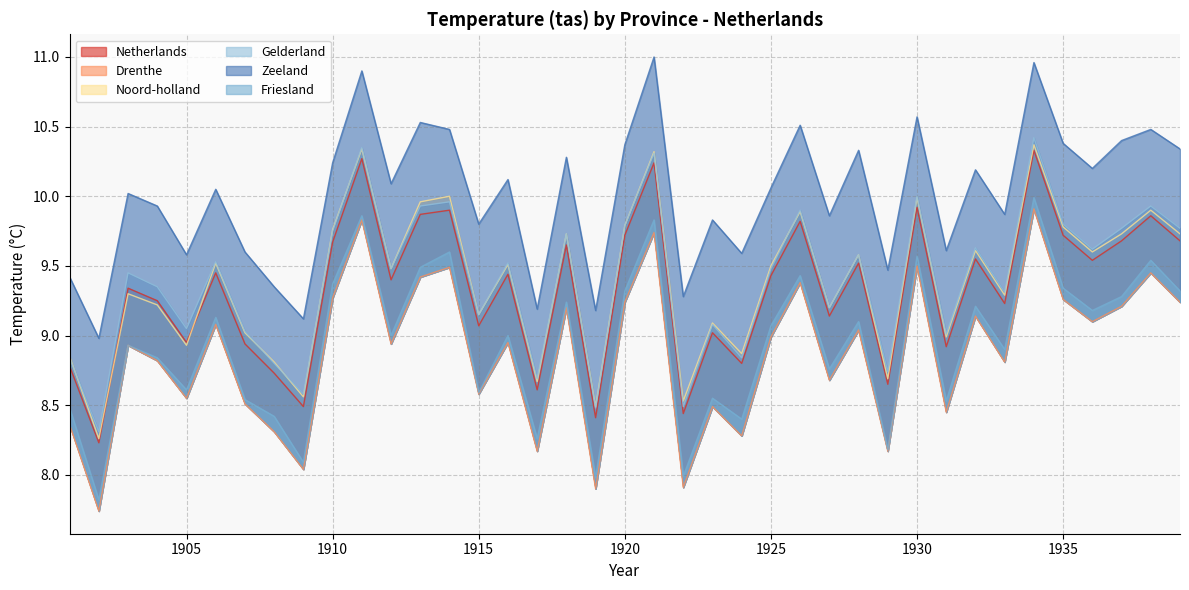

True or false: Friesland and Netherlands intersect in this chart.

False